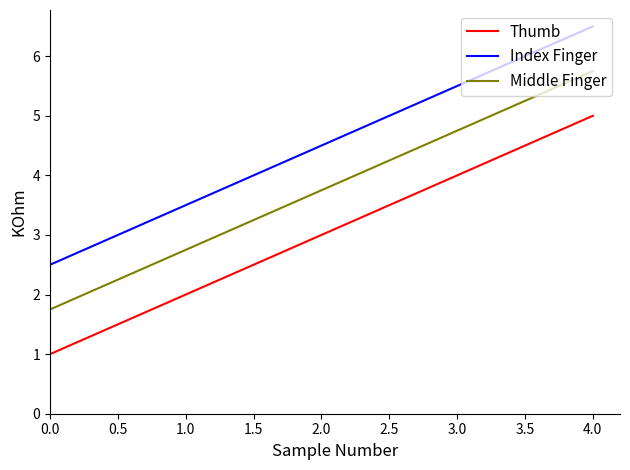

How many values in the Index Finger series exceed 4?

3